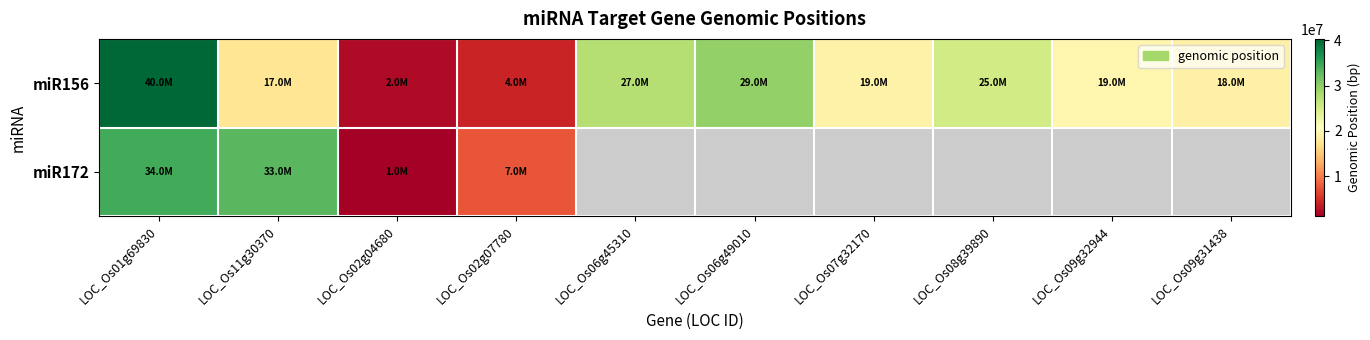

Reading left to right, extract all data points from this chart.

miR156: LOC_Os01g69830=40331733	LOC_Os11g30370=17631609	LOC_Os02g04680=2105726	LOC_Os02g07780=4073883	LOC_Os06g45310=27387537	LOC_Os06g49010=29703530	LOC_Os07g32170=19099675	LOC_Os08g39890=25274449	LOC_Os09g32944=19643463	LOC_Os09g31438=18918260
miR172: LOC_Os01g69830=34358193	LOC_Os11g30370=33071622	LOC_Os02g04680=1155968	LOC_Os02g07780=7545486	LOC_Os06g45310=0	LOC_Os06g49010=0	LOC_Os07g32170=0	LOC_Os08g39890=0	LOC_Os09g32944=0	LOC_Os09g31438=0